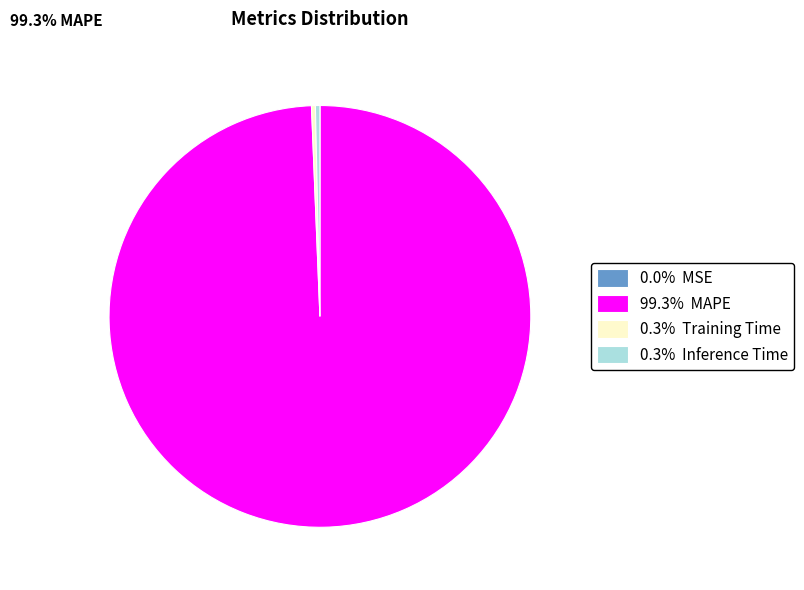

Combined, do 0.3% Training Time and 0.3% Inference Time account for over 50%?

No